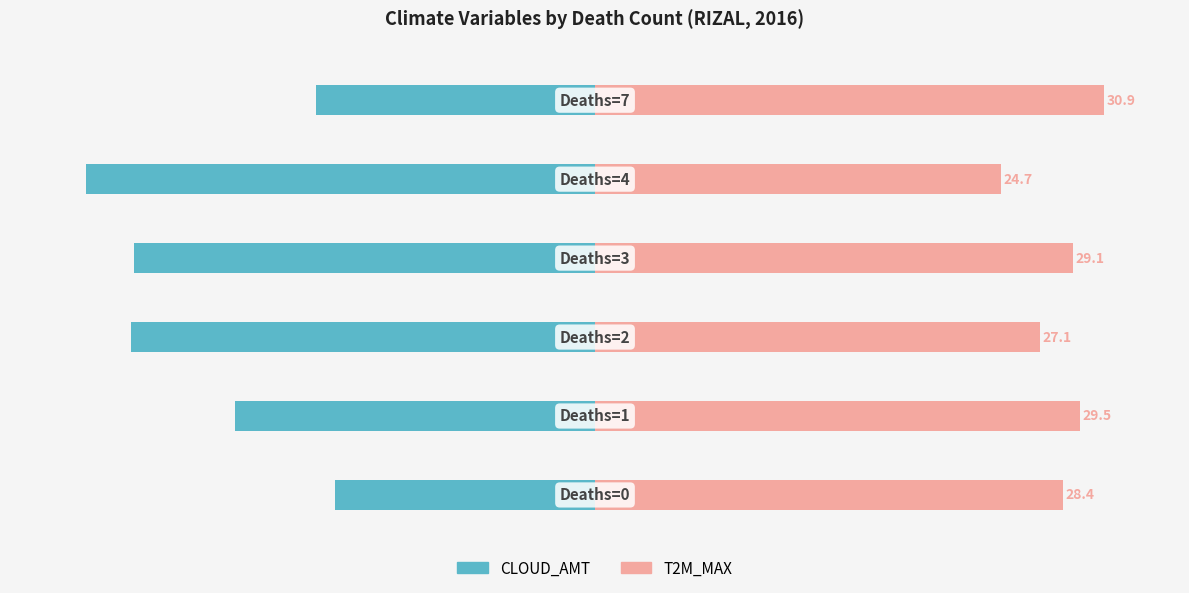

Between 0 and 4, which series saw the biggest shift?

CLOUD_AMT